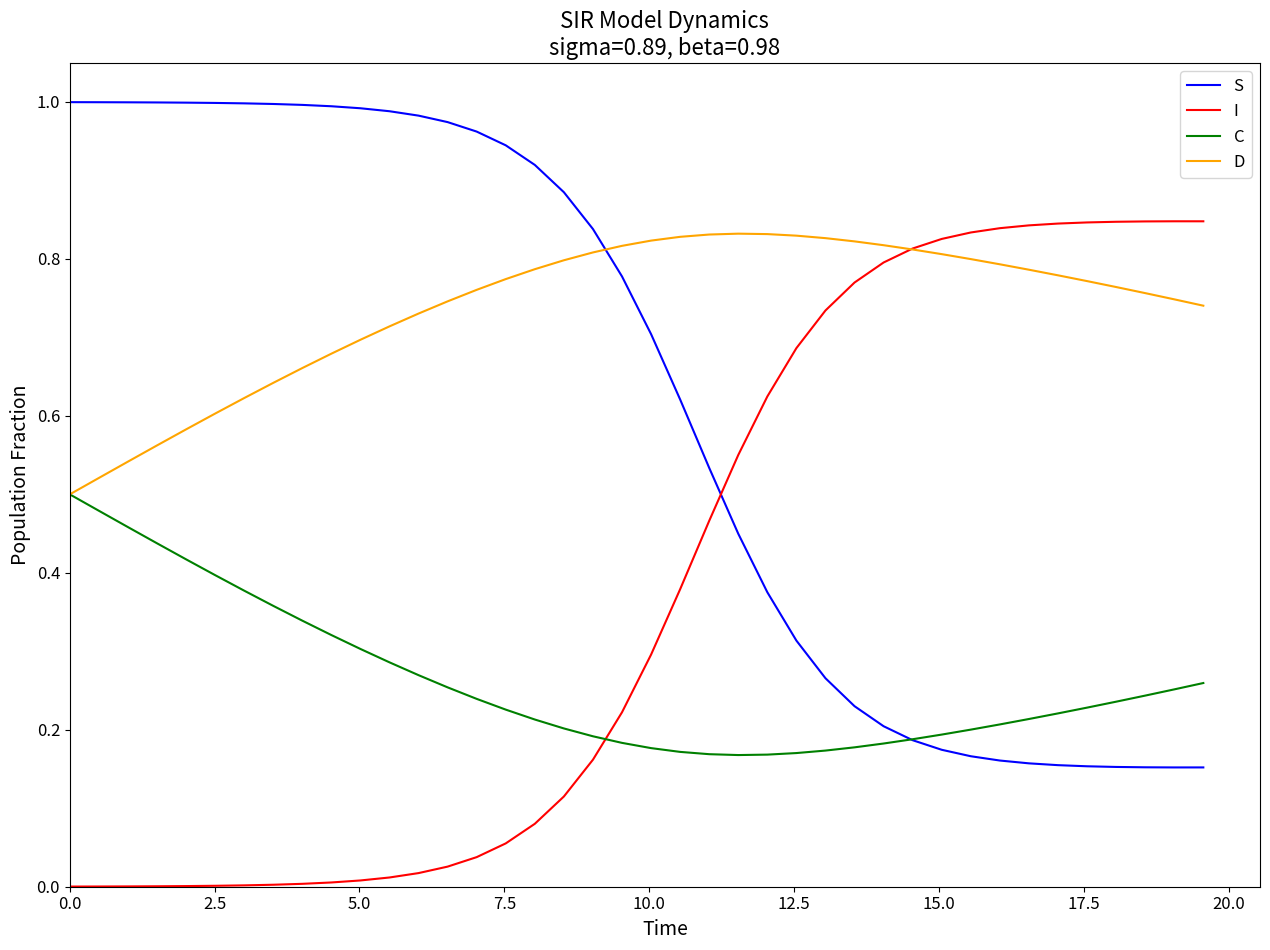

Which series has the largest total across all categories?

D